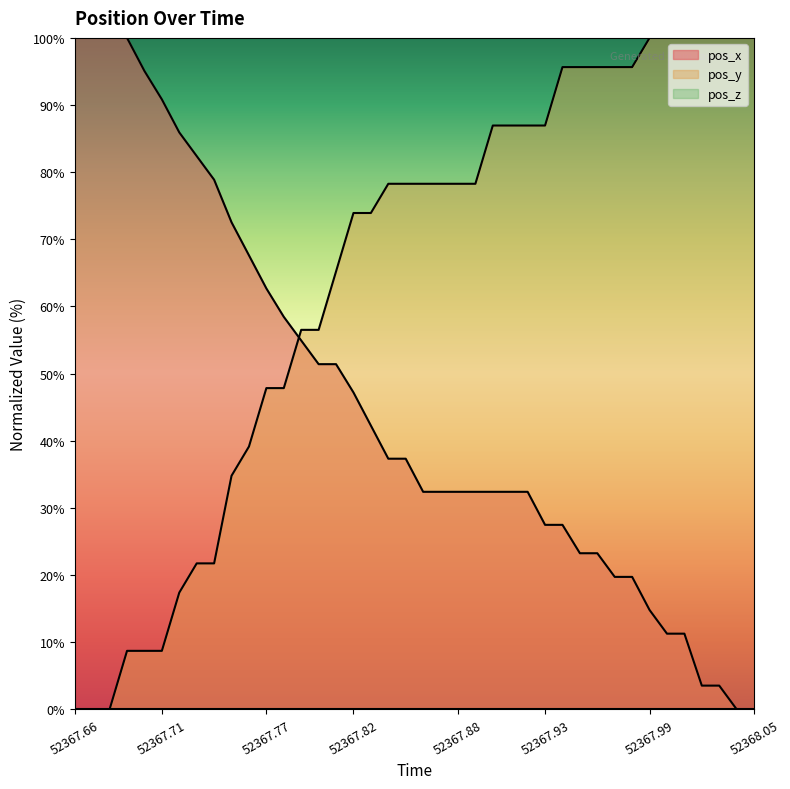

Which series ends up on top after the final intersection of pos_y and pos_x?

pos_y